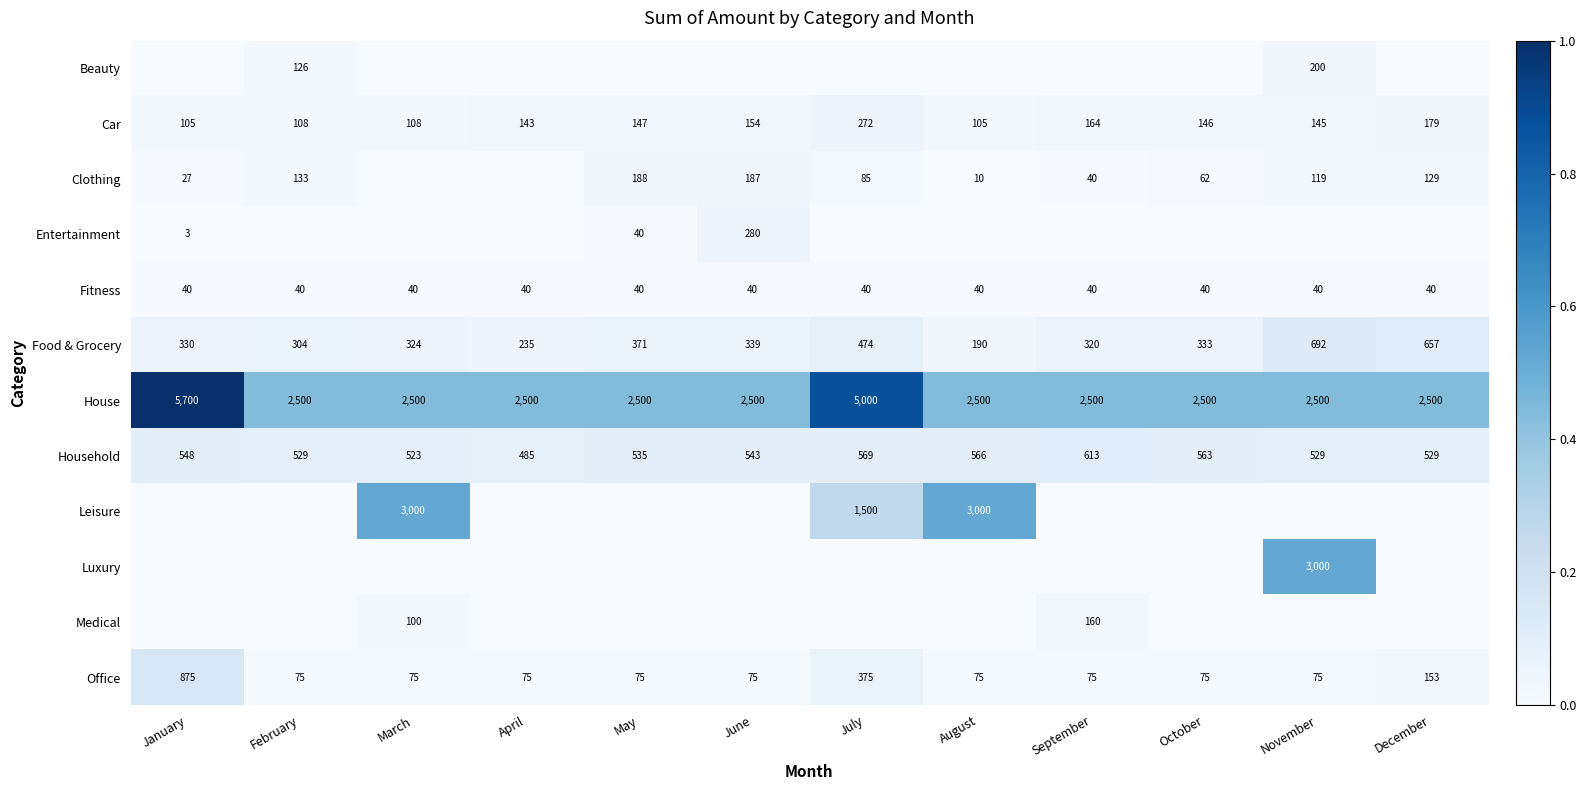

The Household series shows 613 at September. True or false?

True